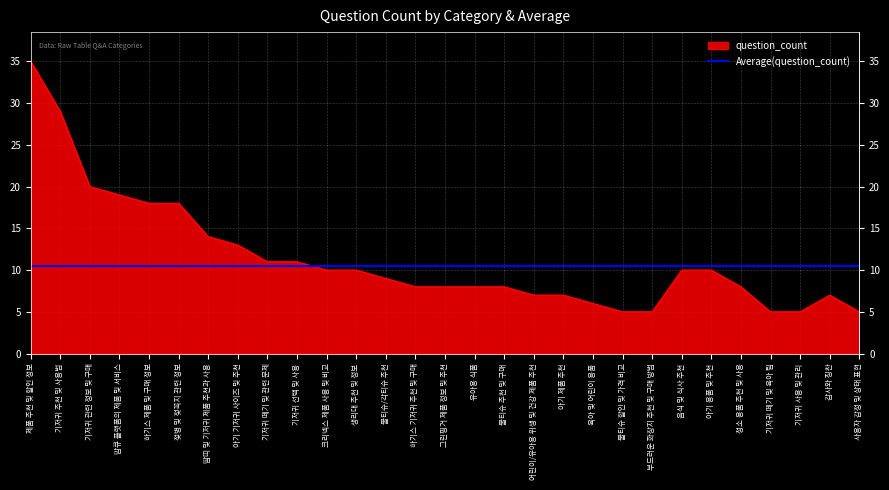

How many interior local peaks (higher than both neighbors) does the data have?

1